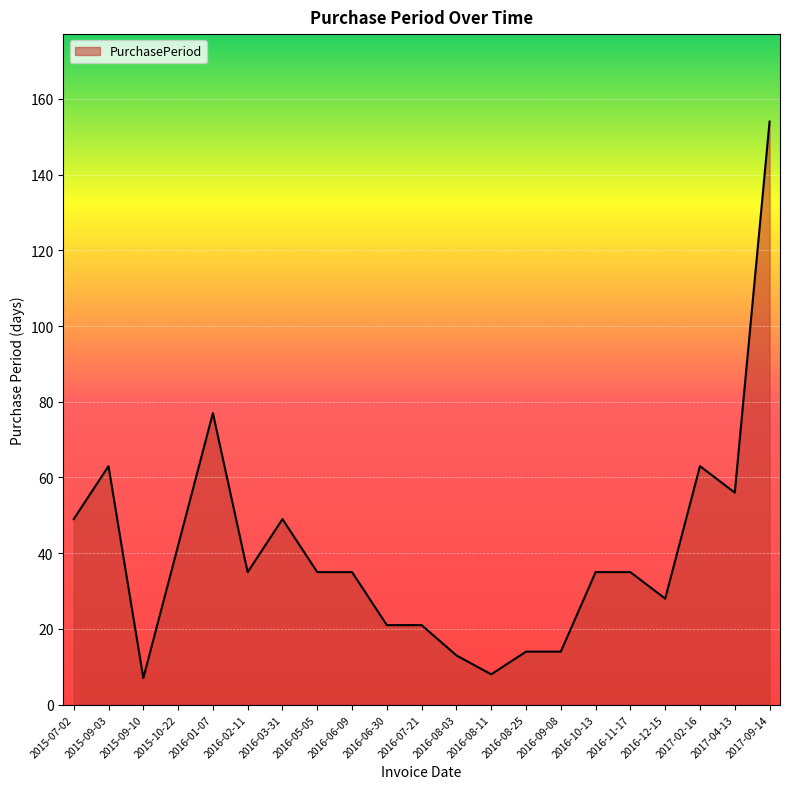

Count the number of data series in this chart.

1